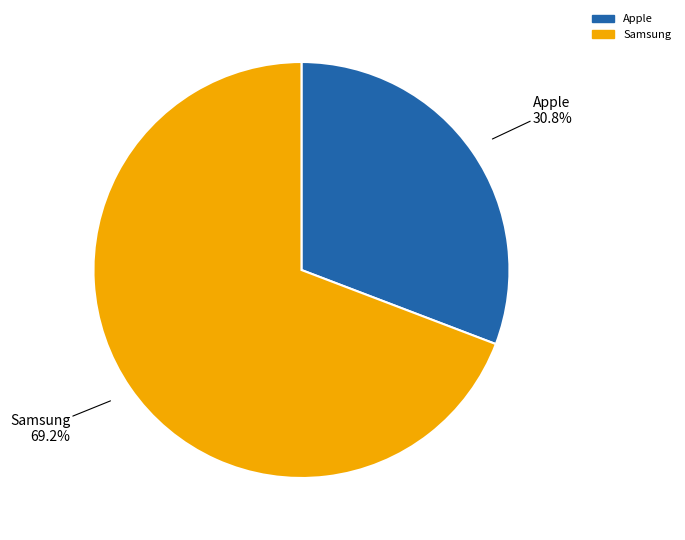

What is the majority slice?

Samsung